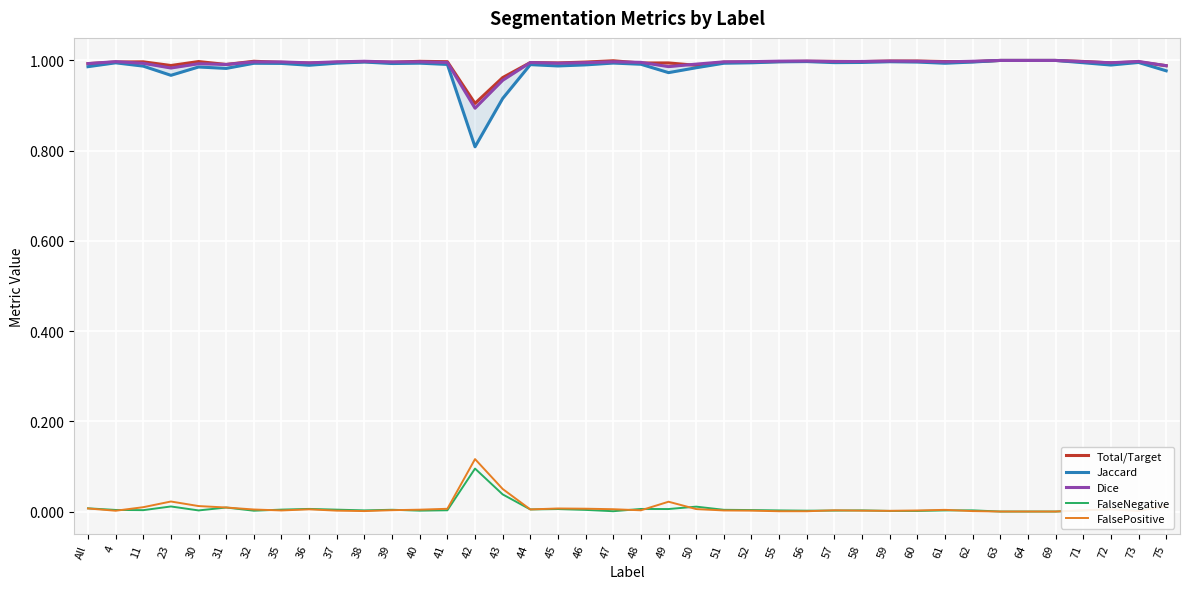

True or false: FalsePositive has a value of 0.0 at 59.

False